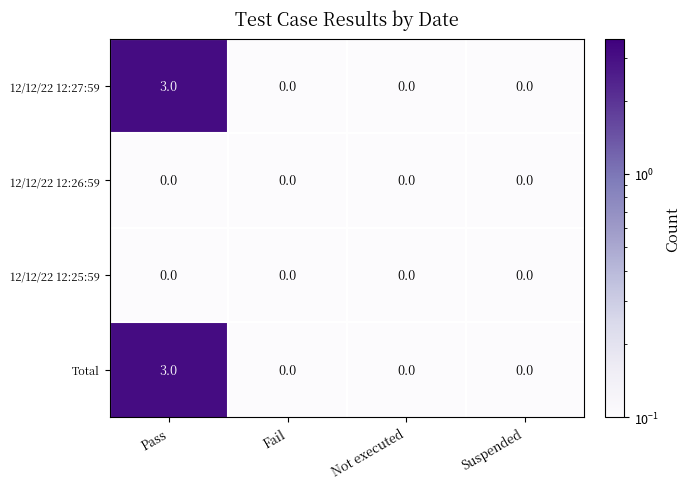

Reading left to right, transcribe all the data shown in this chart.

12/12/22 12:27:59: 3	0	0	0
12/12/22 12:26:59: 0	0	0	0
12/12/22 12:25:59: 0	0	0	0
Total: 3	0	0	0